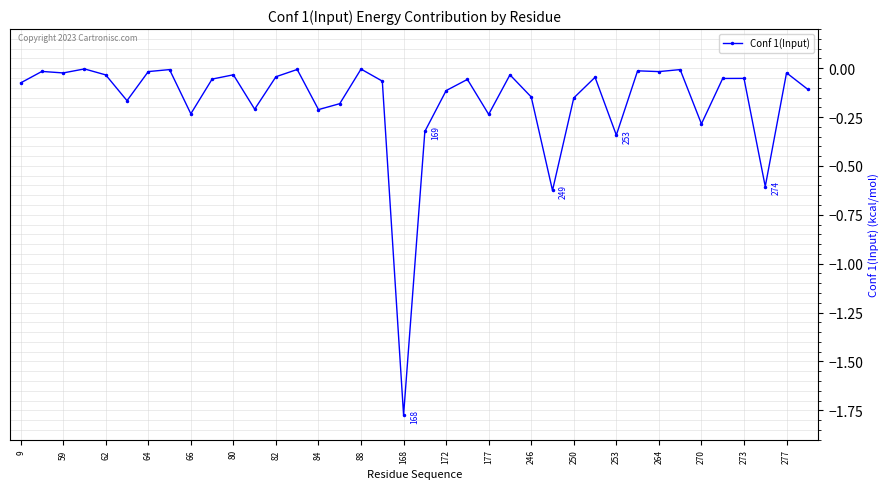

What is the difference between the second highest and minimum values?

1.8